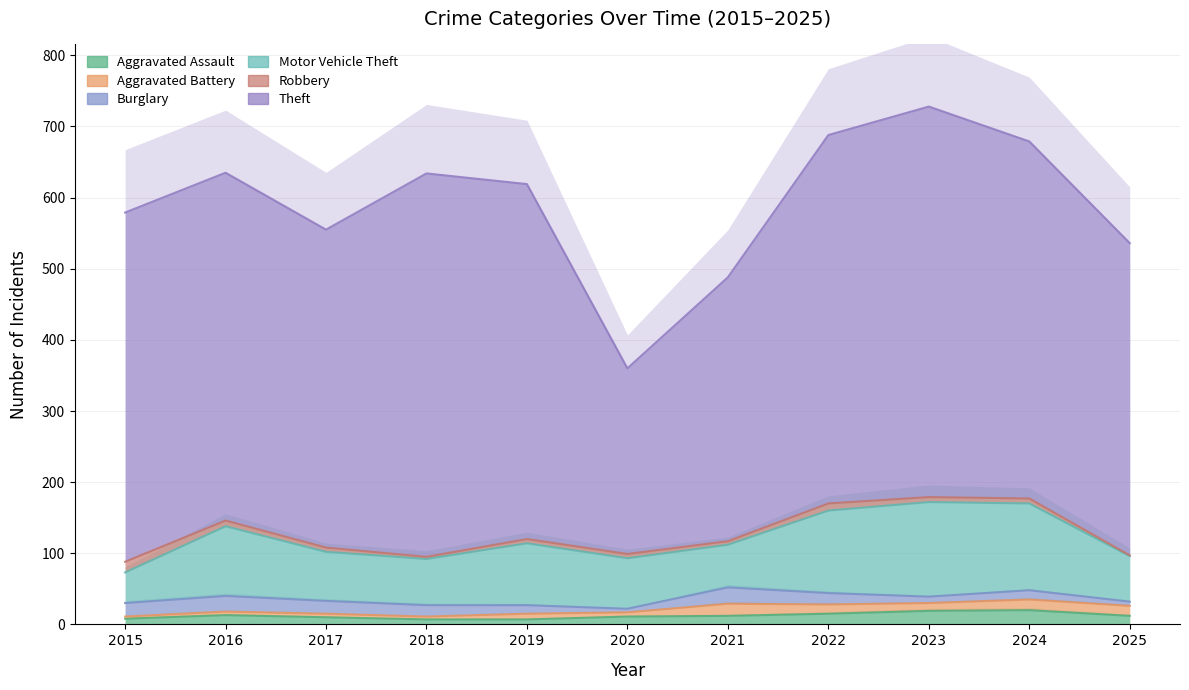

Is it true that Aggravated Battery equals 6 at 2020?

True